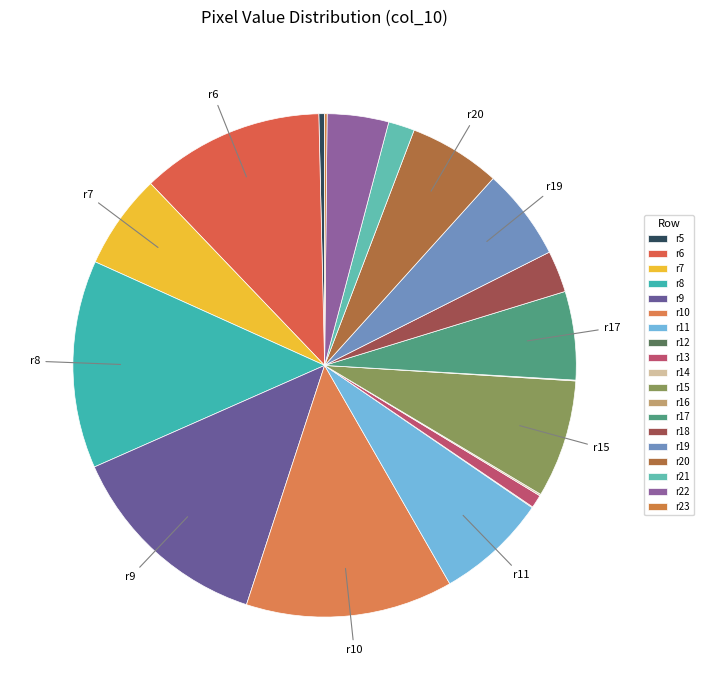

Is there any slice that represents more than half of the pie?

No